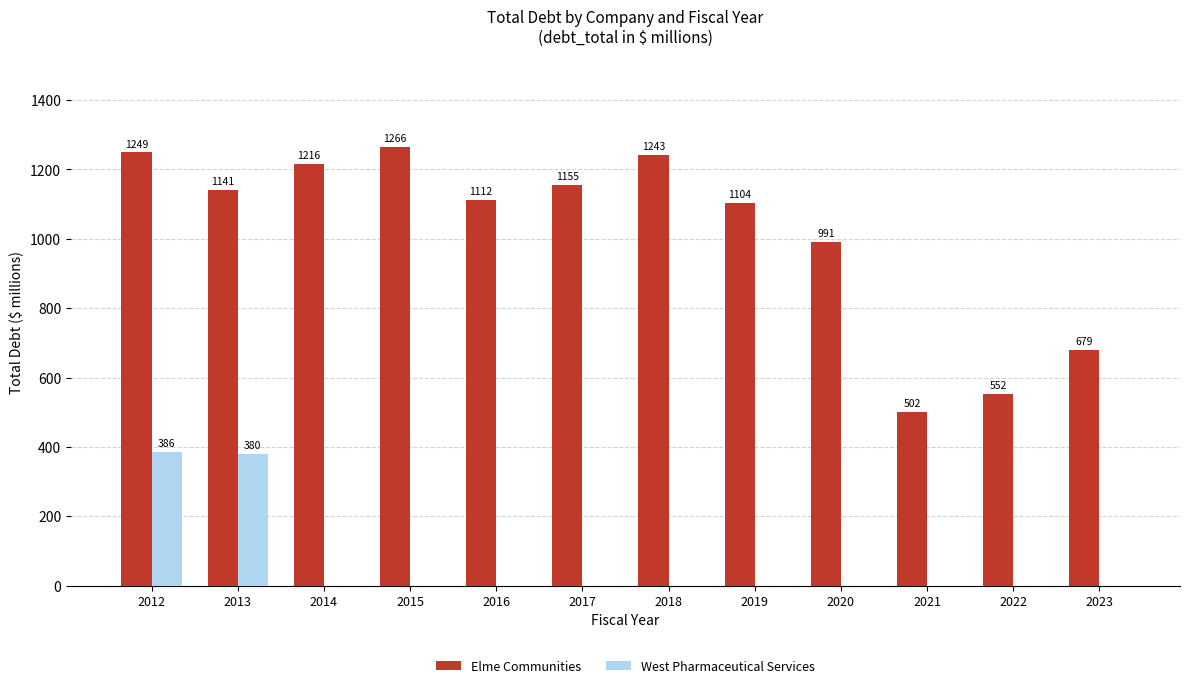

True or false: Elme Communities has a value of 1103.8 at 2019.

True